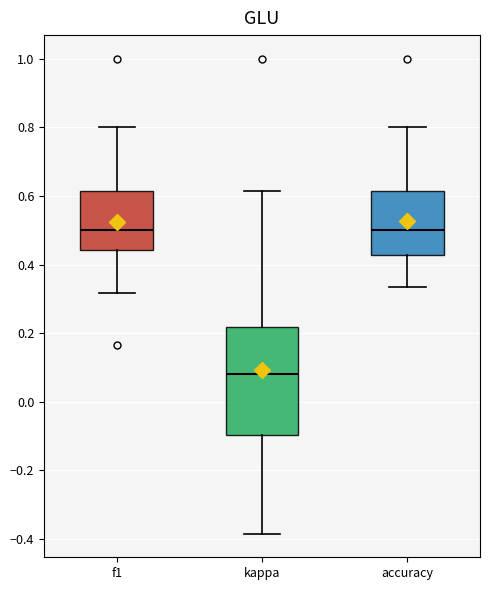

Reading left to right, read every box against the y-axis: the position of its median line, the range the box covers, and the ends of its whiskers. The values are not printed on the chart, so give them approximately, as read against the axis.

f1: median 0.50, box 0.44 to 0.62, whiskers 0.32 to 0.80
kappa: median 0.08, box -0.10 to 0.22, whiskers -0.38 to 0.62
accuracy: median 0.50, box 0.42 to 0.62, whiskers 0.34 to 0.80